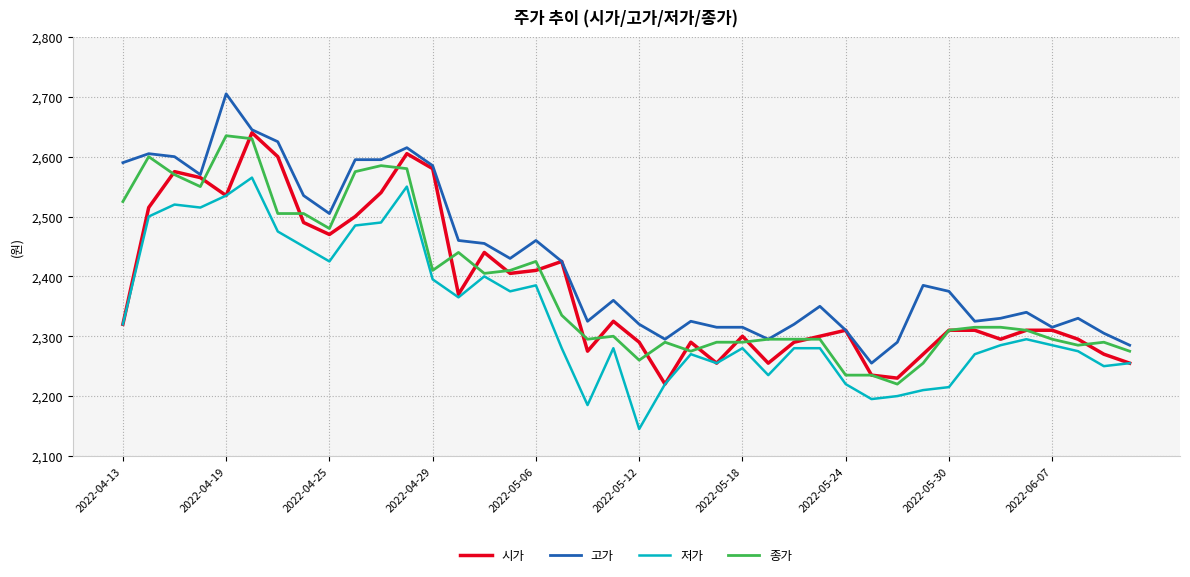

What is the minimum value for 저가?

2145